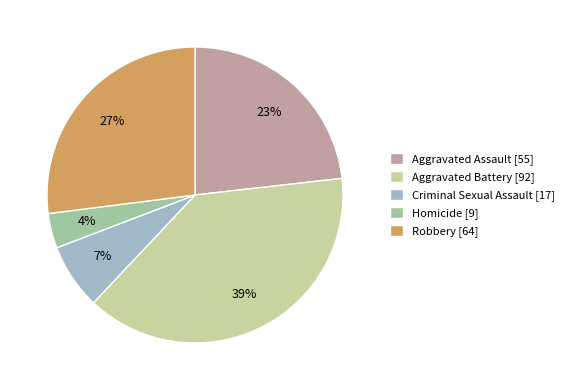

Combined, do Aggravated Battery [92] and Criminal Sexual Assault [17] account for over 50%?

No